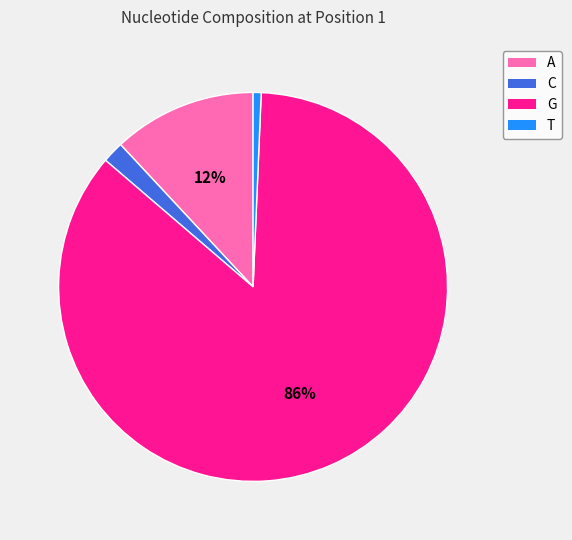

To the nearest percent, what percentage of the pie is T?

1%